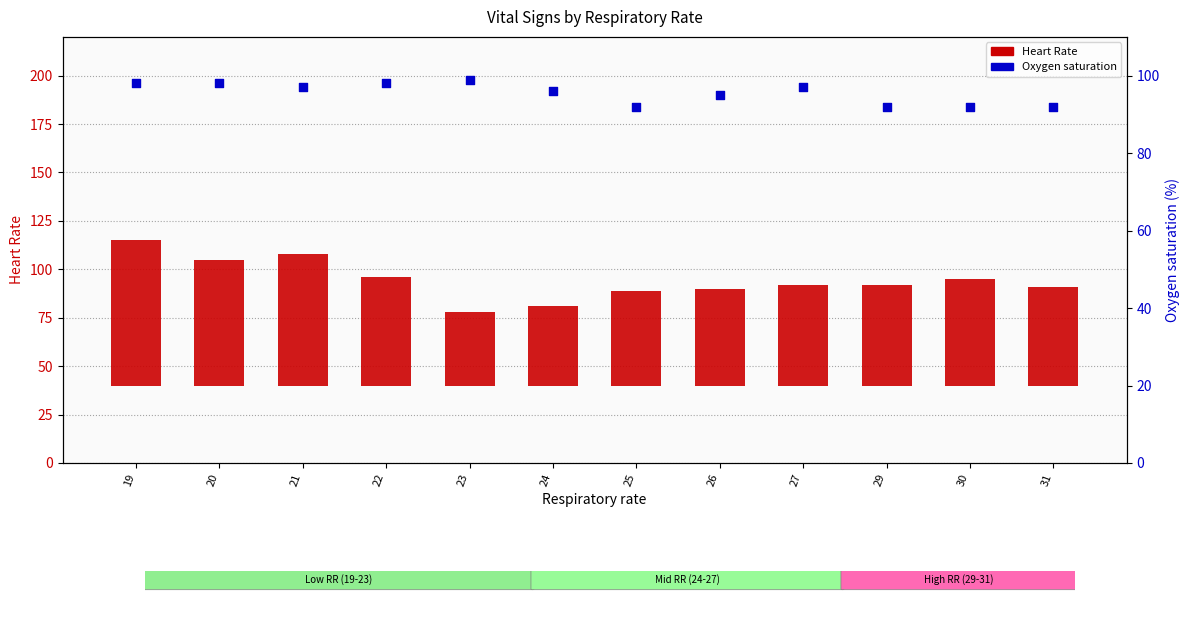

Which series contains the lowest Y value?

Heart Rate